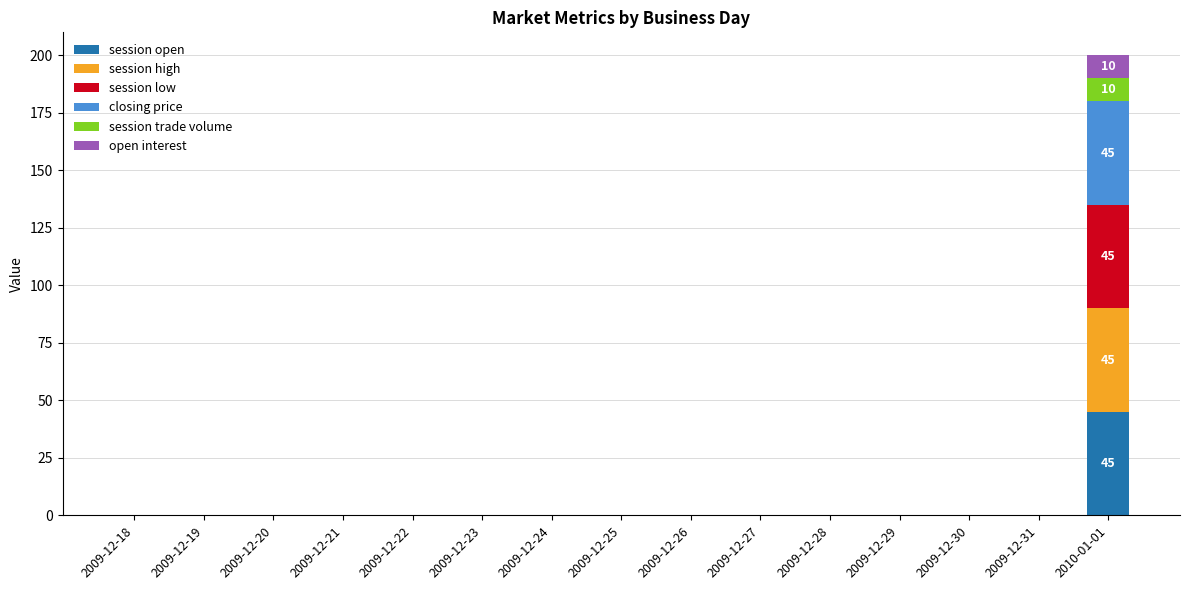

What is the sum of all session open values?

45